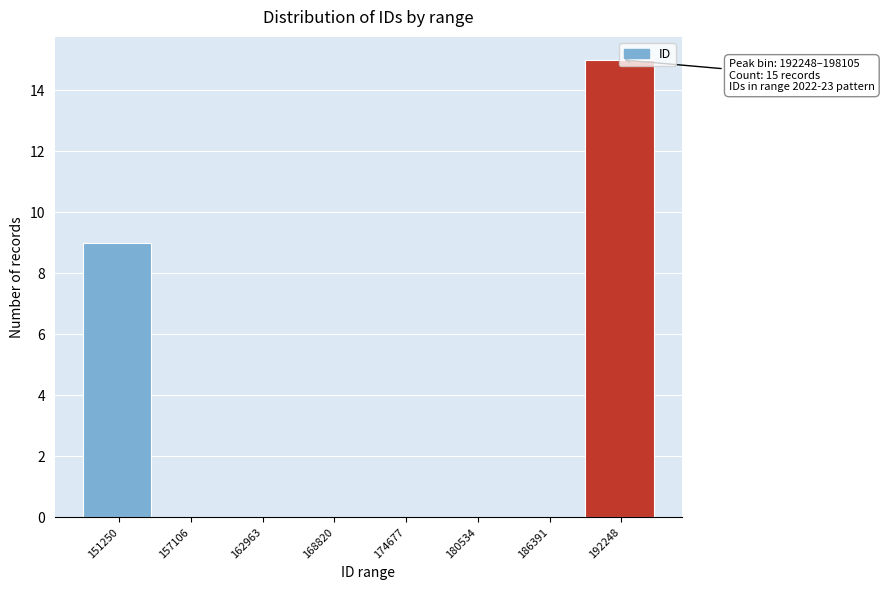

What is the greatest value displayed?

15